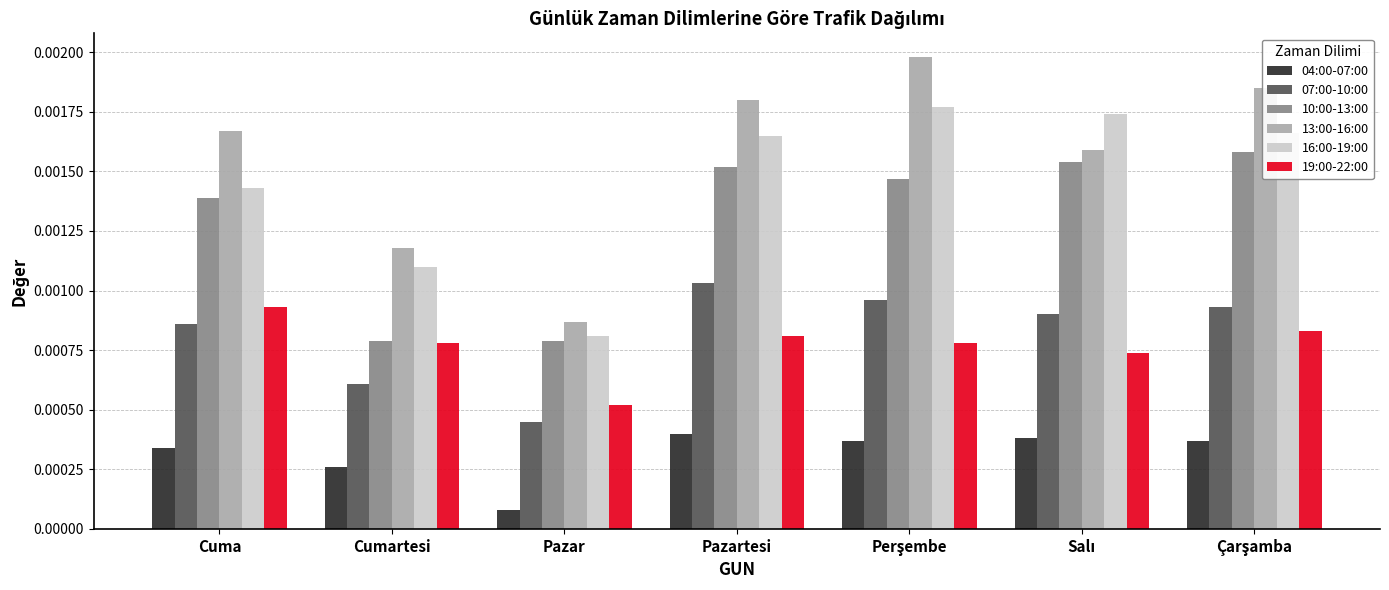

Which series has the widest spread of values?

13:00-16:00